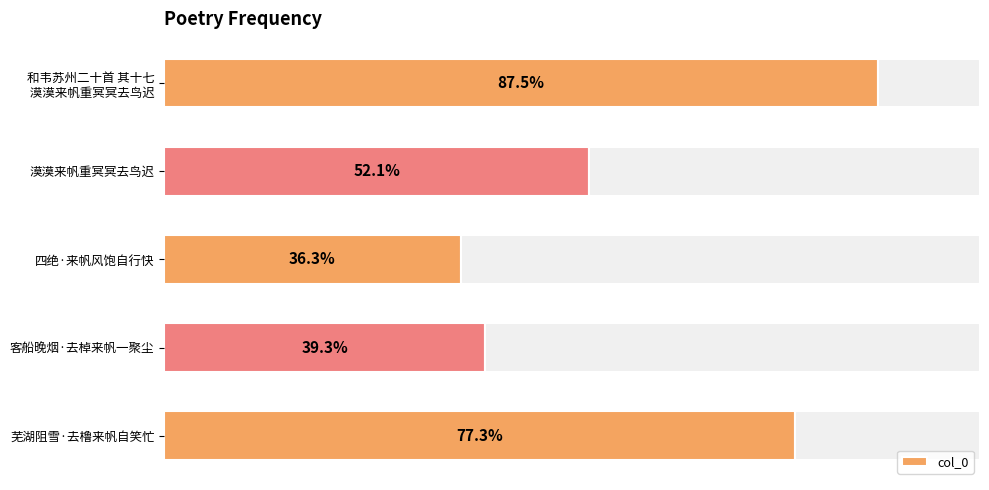

Are the bars horizontal?

Yes